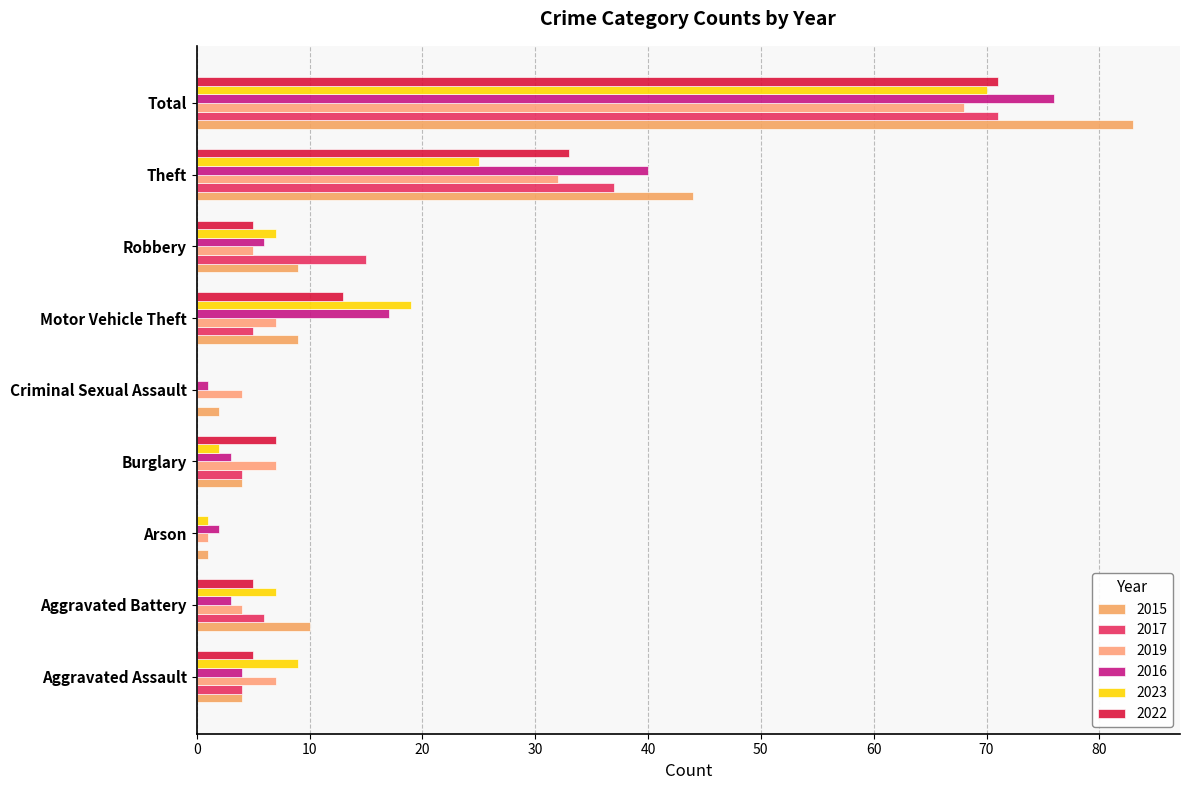

Reading left to right, what are all the values shown in this chart?

2015: 4	10	1	4	2	9	9	44	83
2017: 4	6	0	4	0	5	15	37	71
2019: 7	4	1	7	4	7	5	32	68
2016: 4	3	2	3	1	17	6	40	76
2023: 9	7	1	2	0	19	7	25	70
2022: 5	5	0	7	0	13	5	33	71